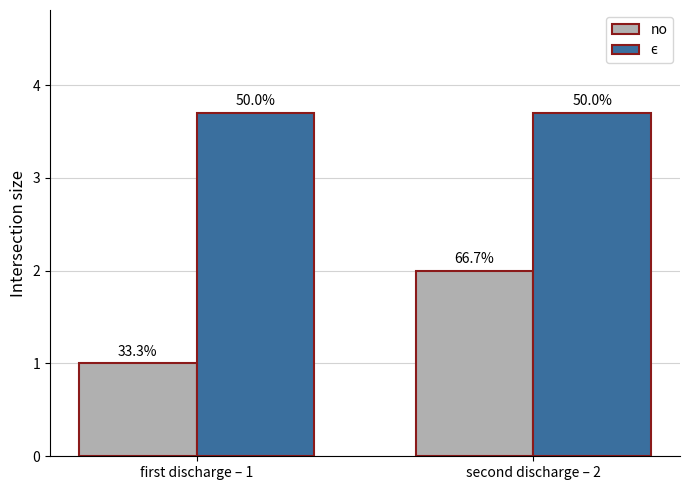

How many bars are there in total?

4